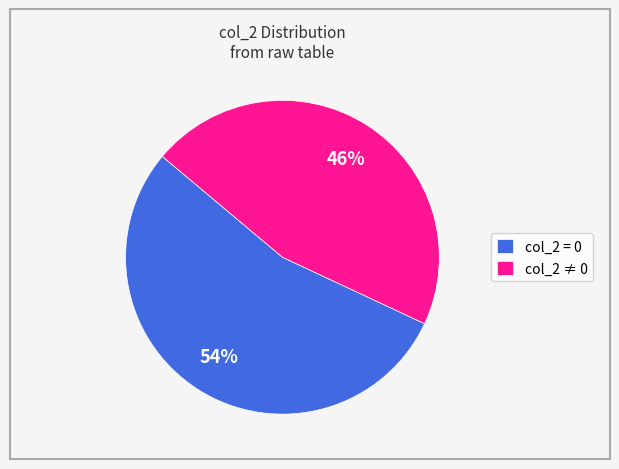

Approximately how many times larger is the value at col_2 = 0 compared to col_2 ≠ 0?

1.2